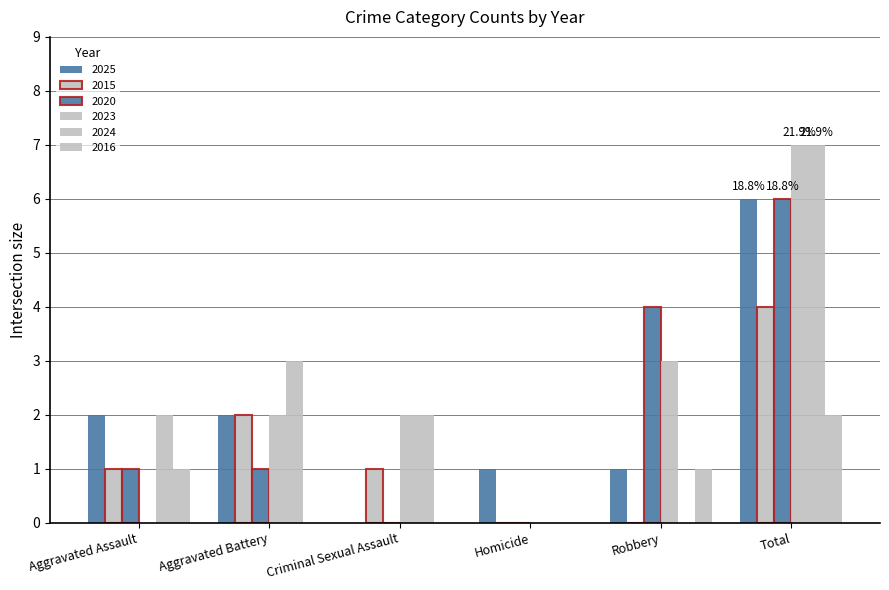

At which label does 2023 reach its minimum?

Aggravated Assault